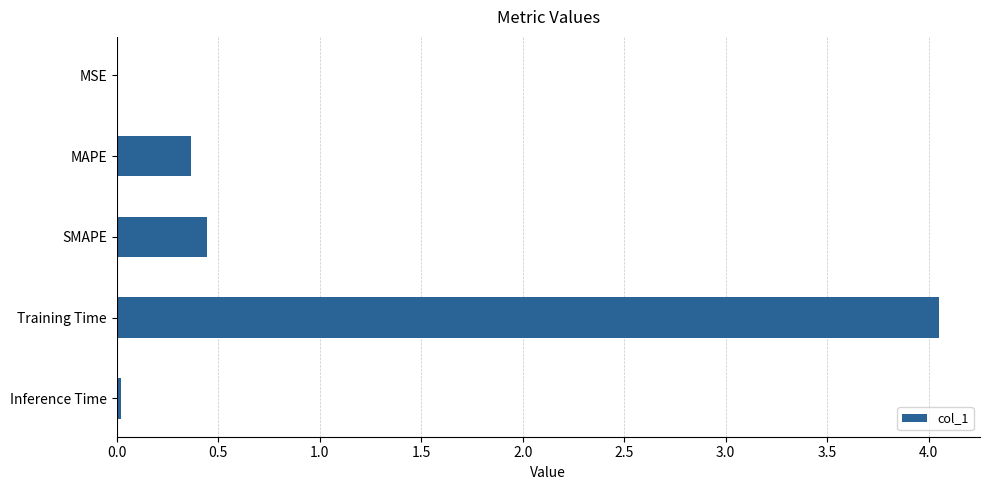

What is the average value?

1.0